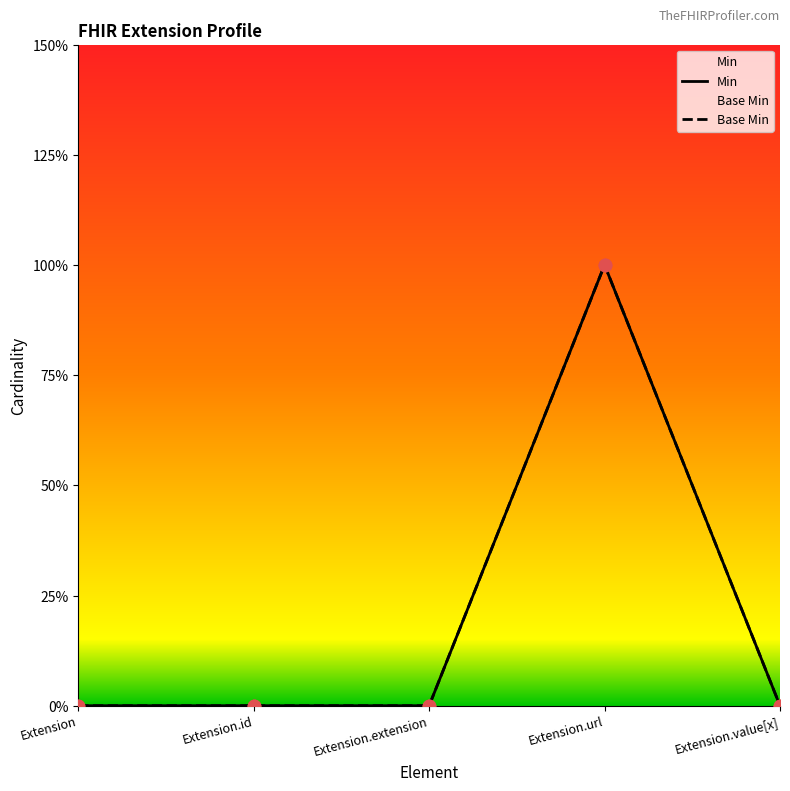

Which series has the largest Y range (max minus min)?

Min